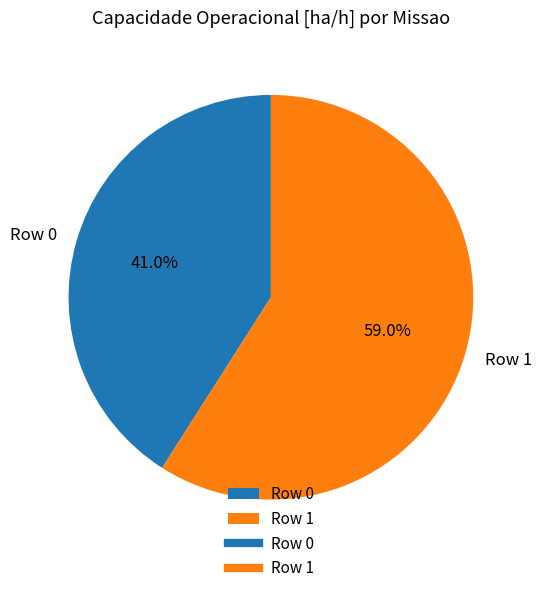

To the nearest percent, what is the combined percentage of Row 1 and Row 0?

100%